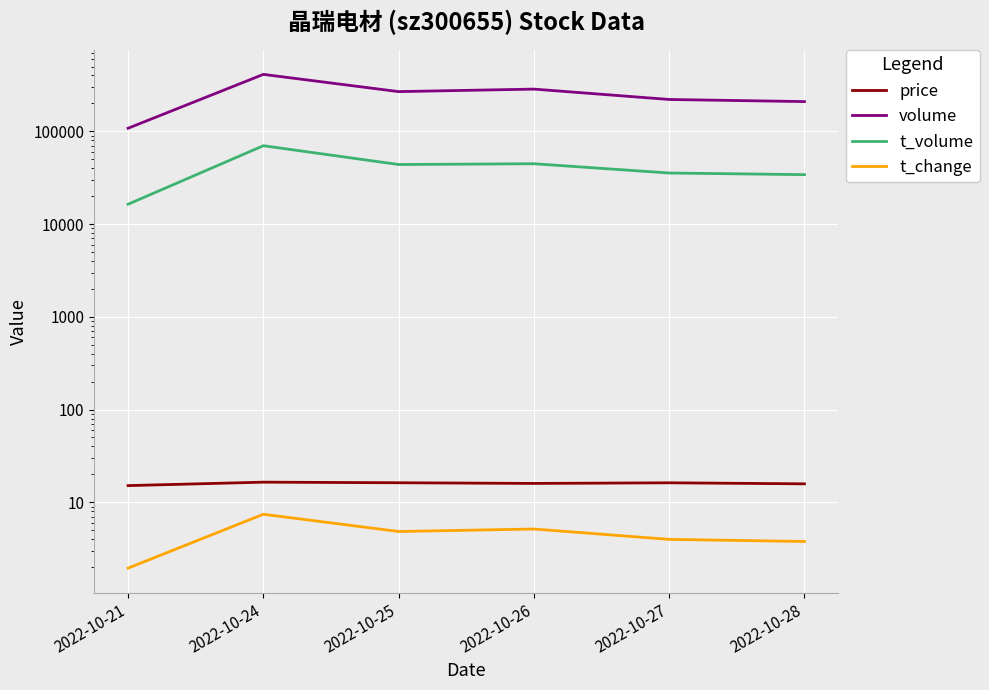

True or false: price has a value of 15.8 at 2022-10-28.

True